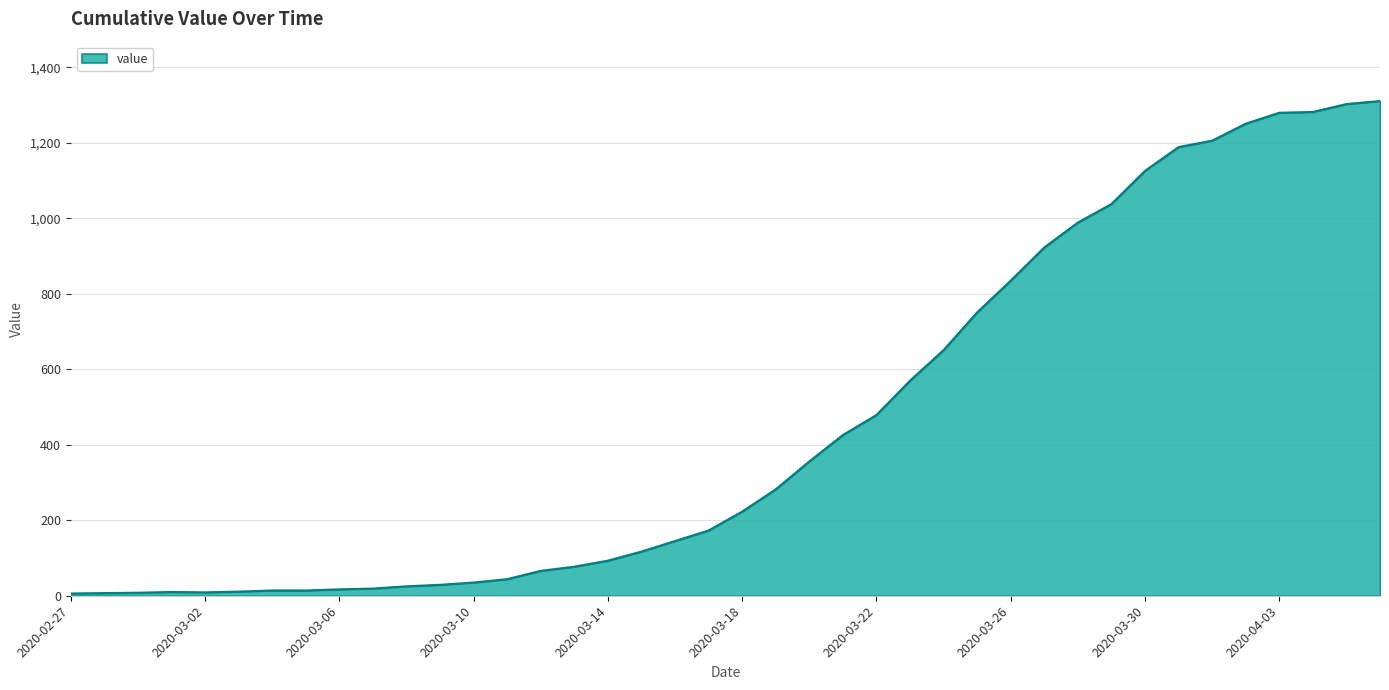

What is the maximum value shown in the chart?

1311